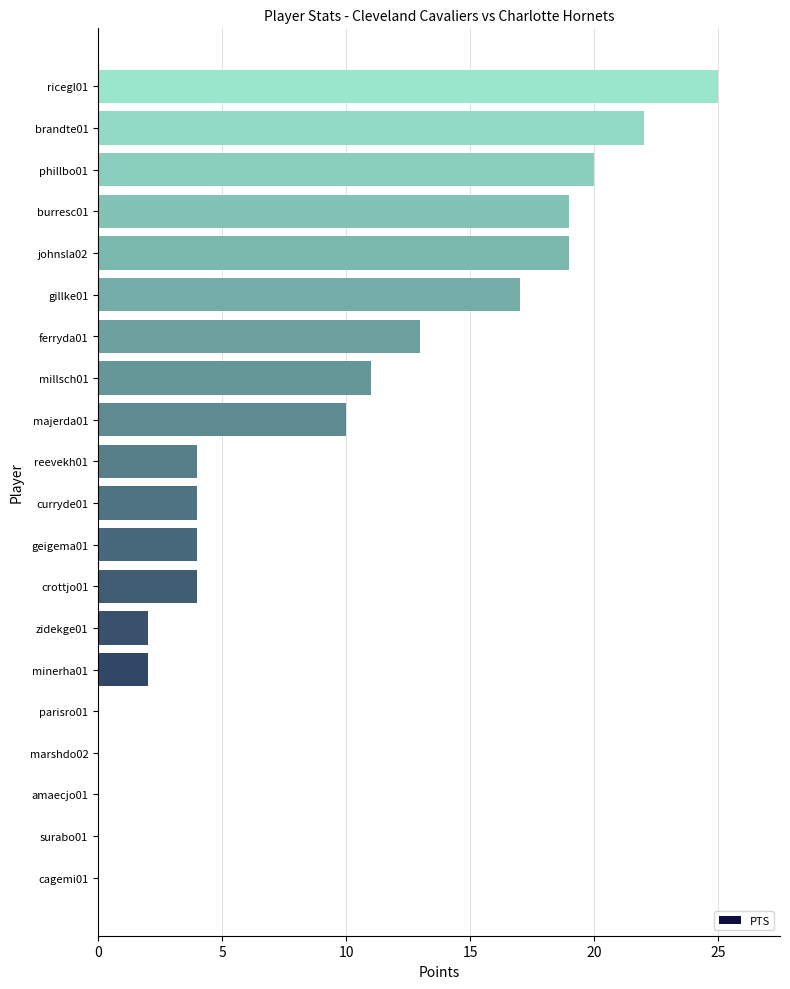

Is it true that the value at majerda01 is 18?

False